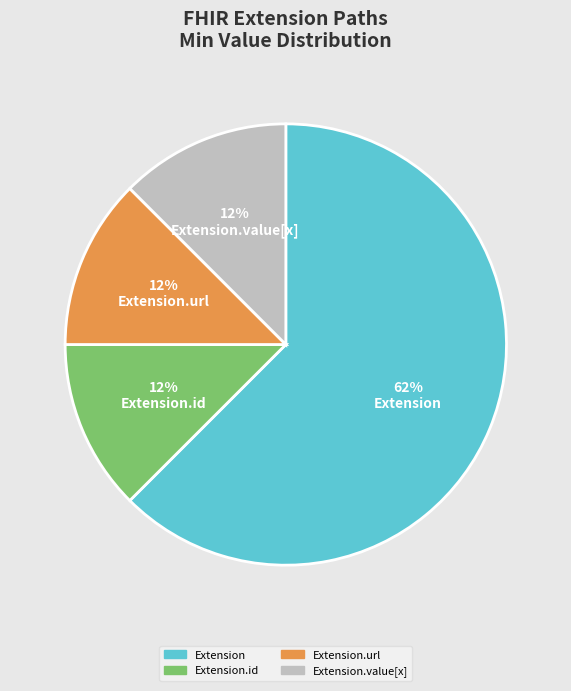

To the nearest percent, what is the average slice percentage?

25%